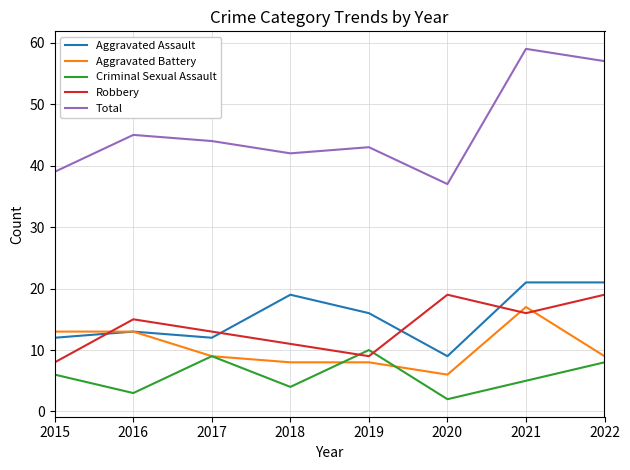

What is the highest value of the Total series?

59